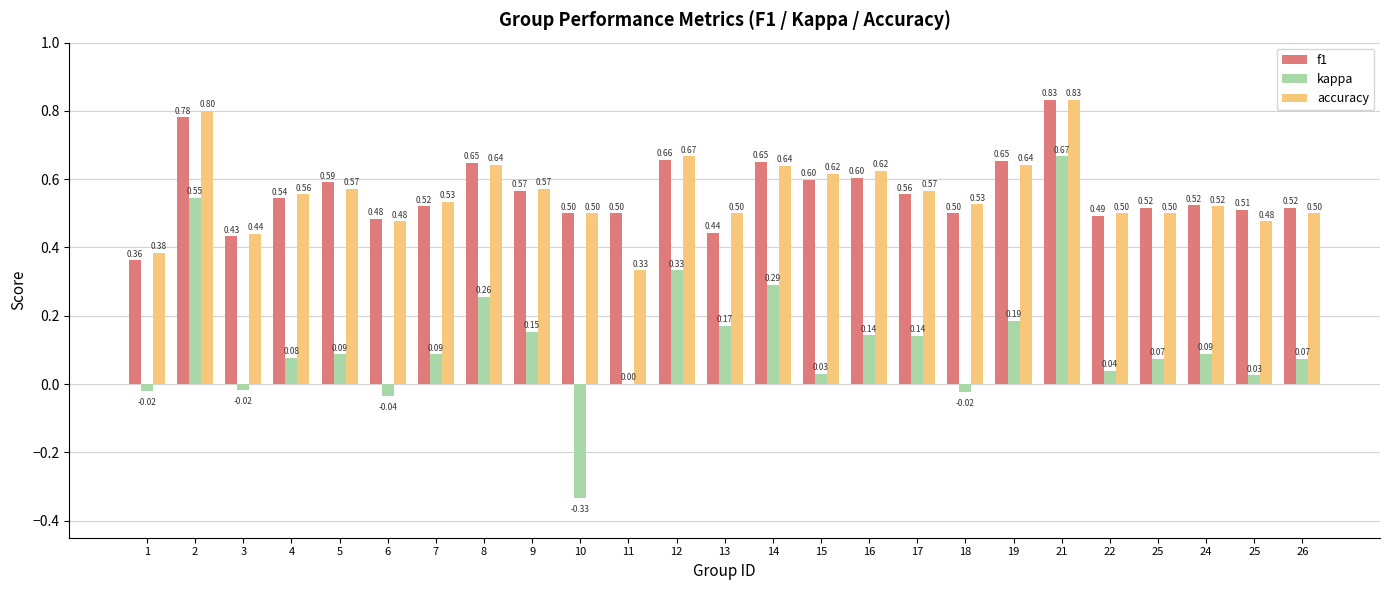

At which label does f1 reach its minimum?

1